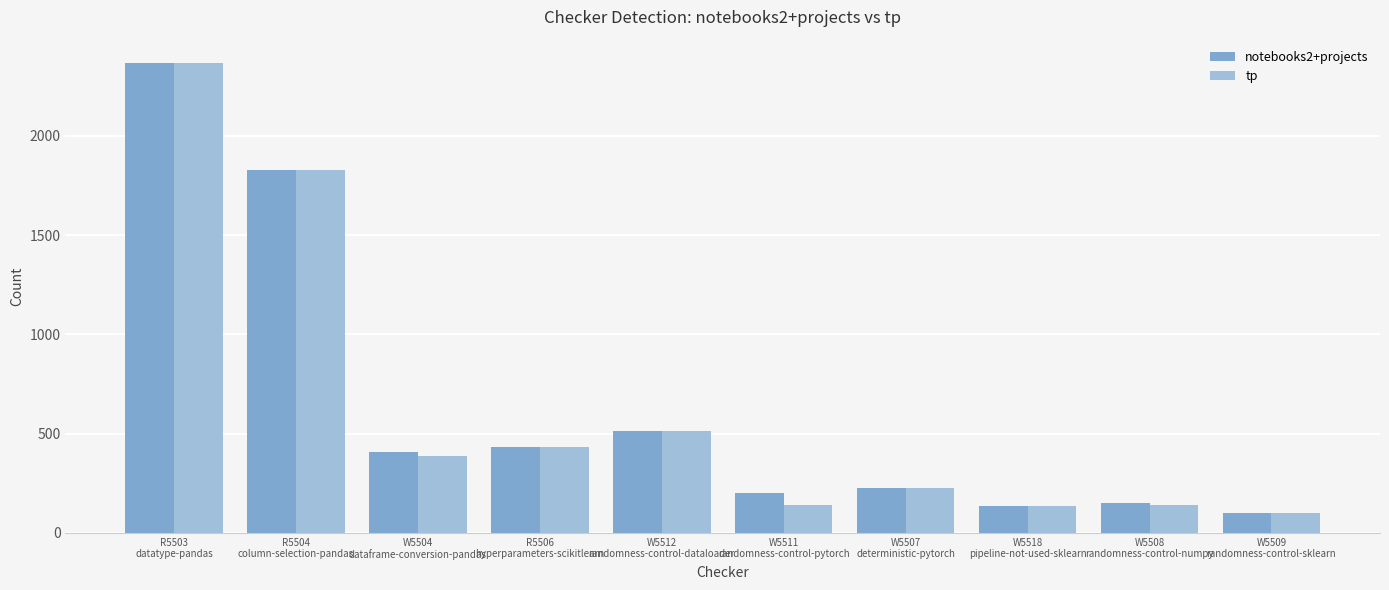

What is the average value of the tp series?

627